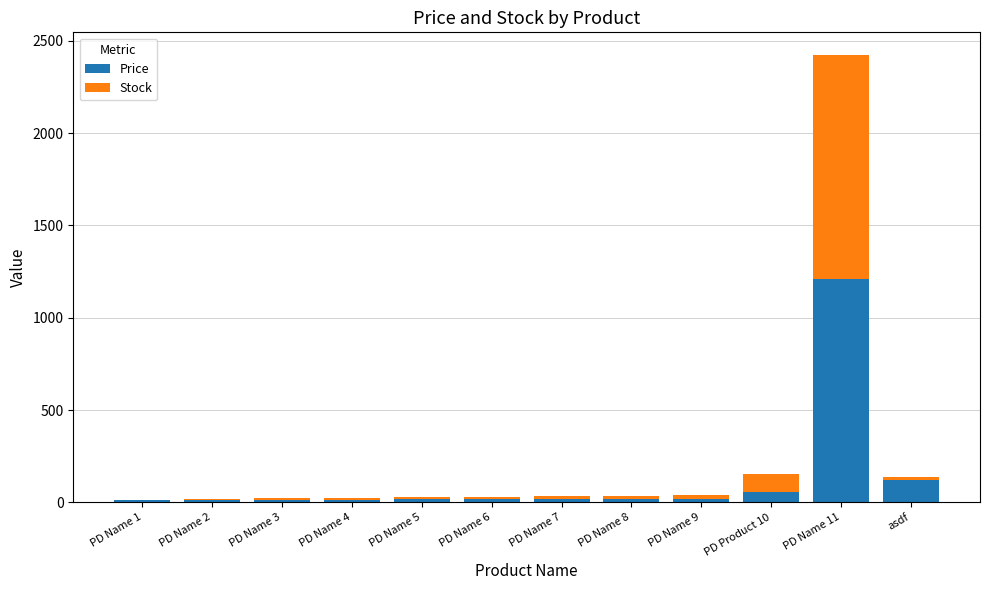

At which category is the sum across all series the highest?

PD Name 11